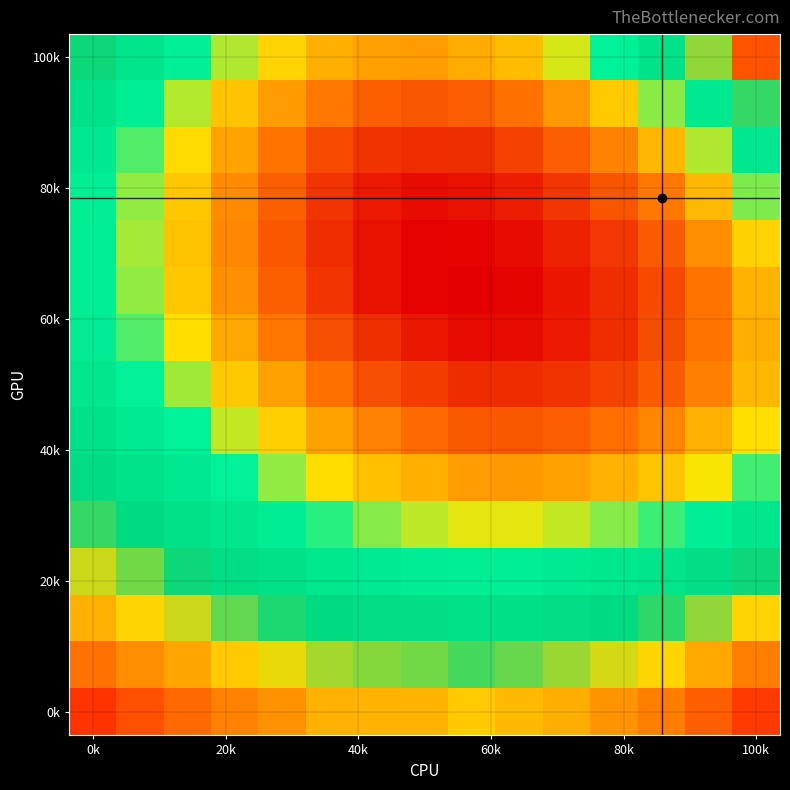

What is the greatest value displayed?

0.3